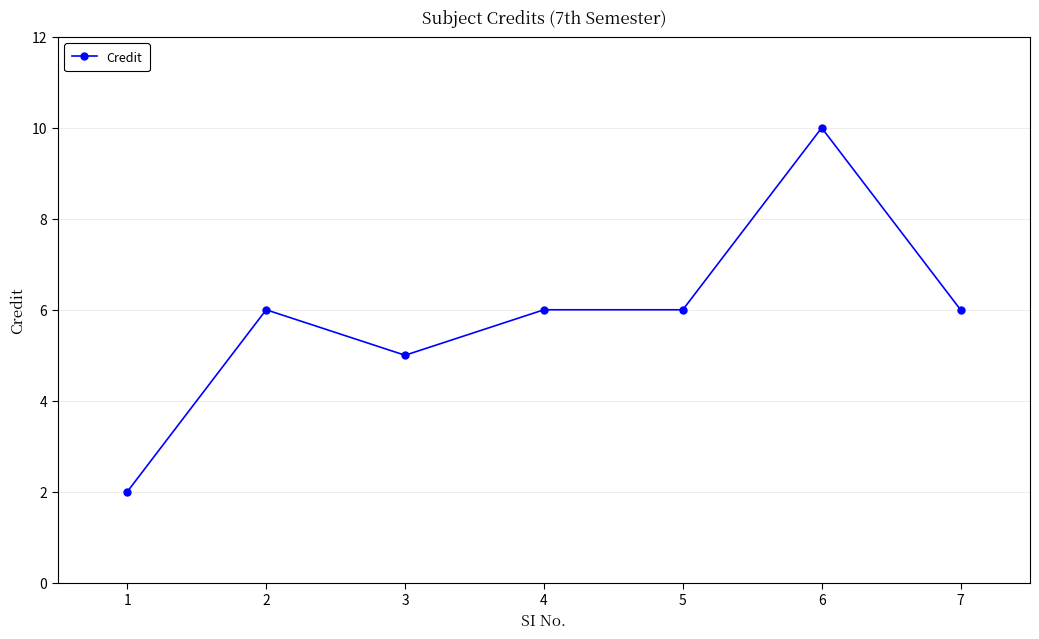

At which category does the data reach its first local valley?

3